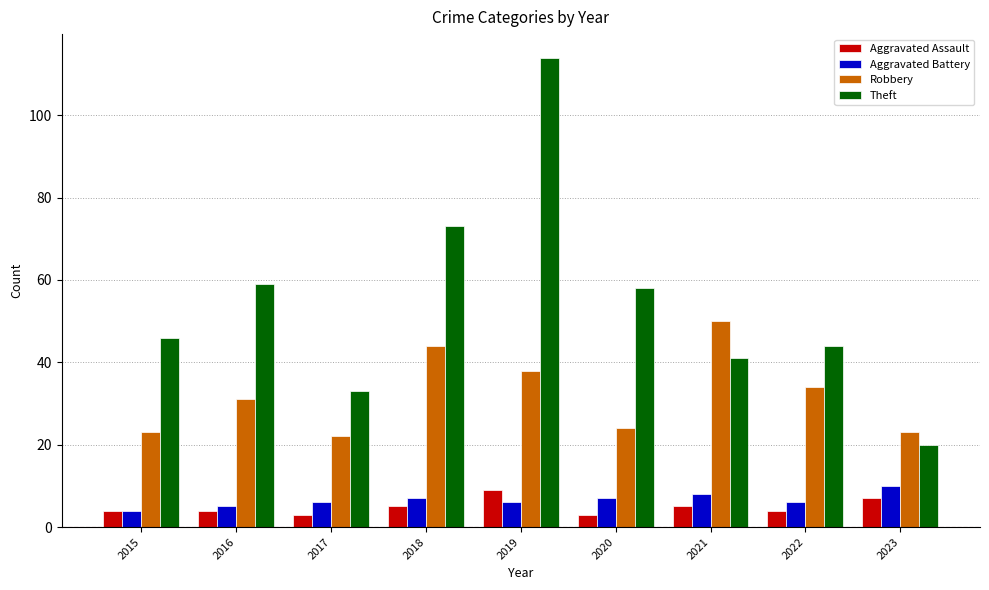

At which category is the sum across all series the highest?

2019